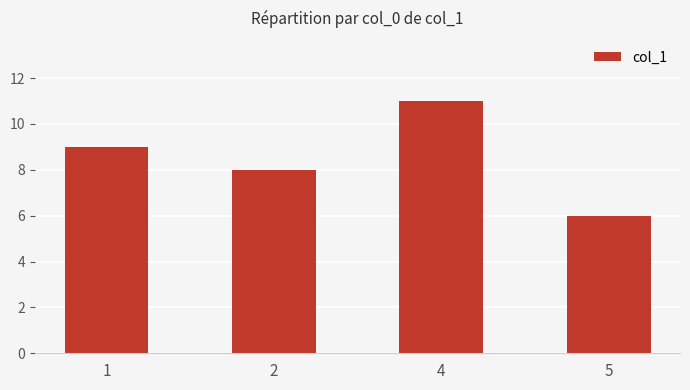

How many bars are there in total?

4